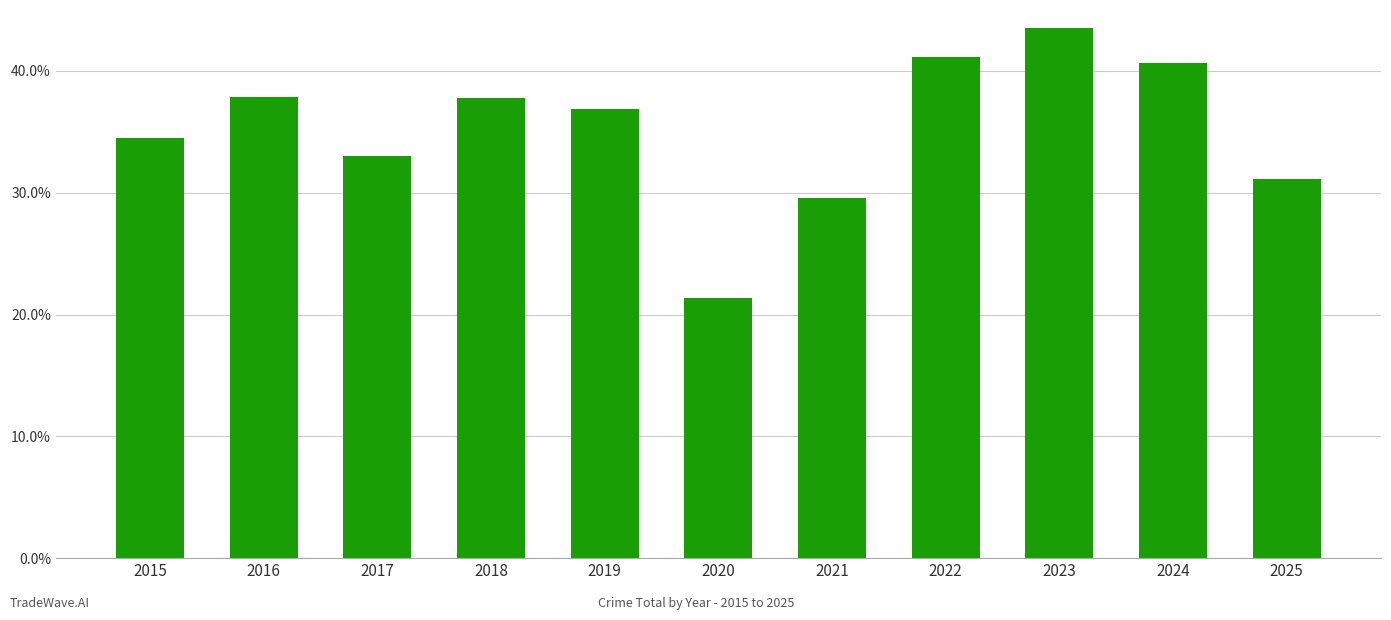

The value at 2016 is 37.9. True or false?

True